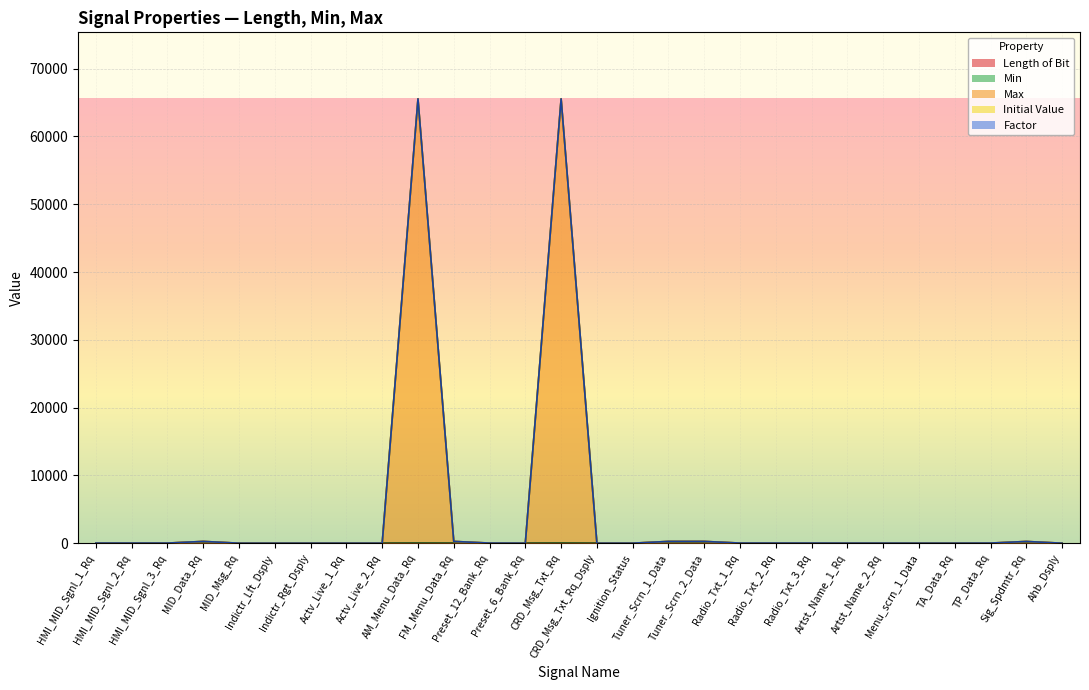

What is the maximum value shown in the chart?

65535